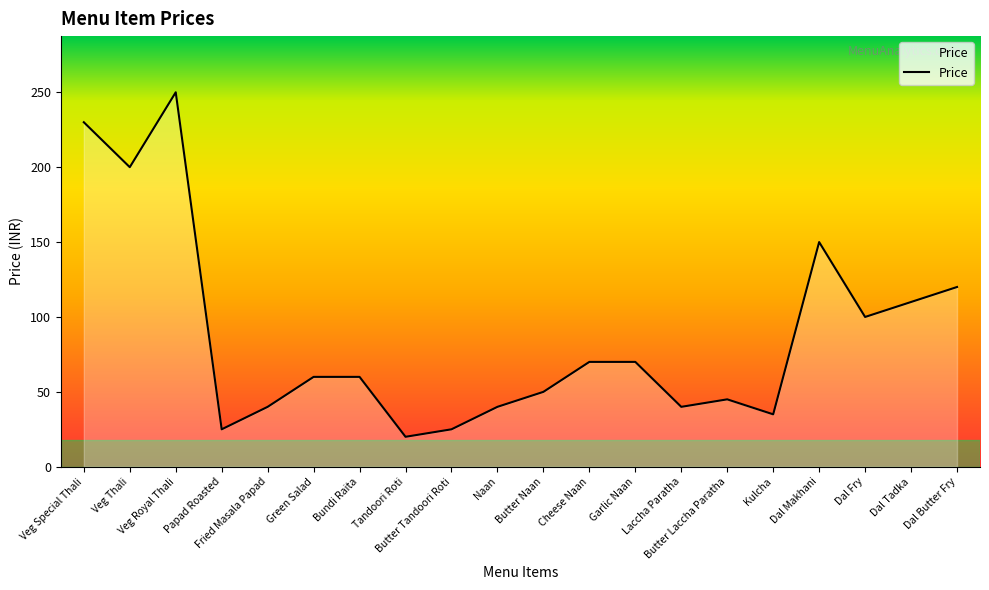

What is the difference between the maximum and minimum values?

230